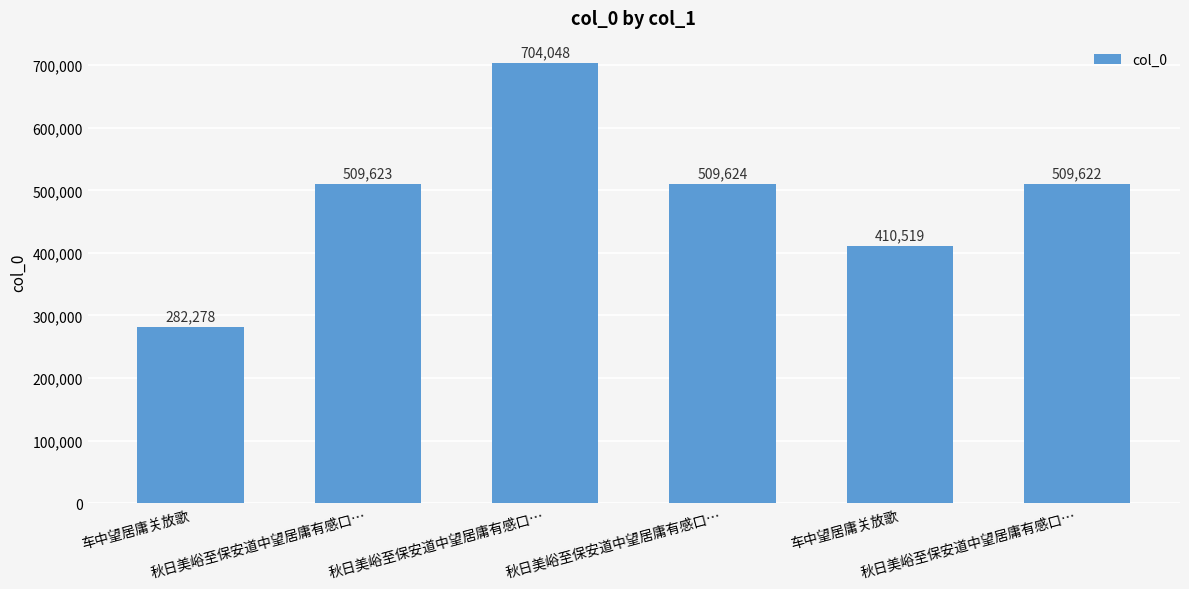

How many data points are less than 509623?

3